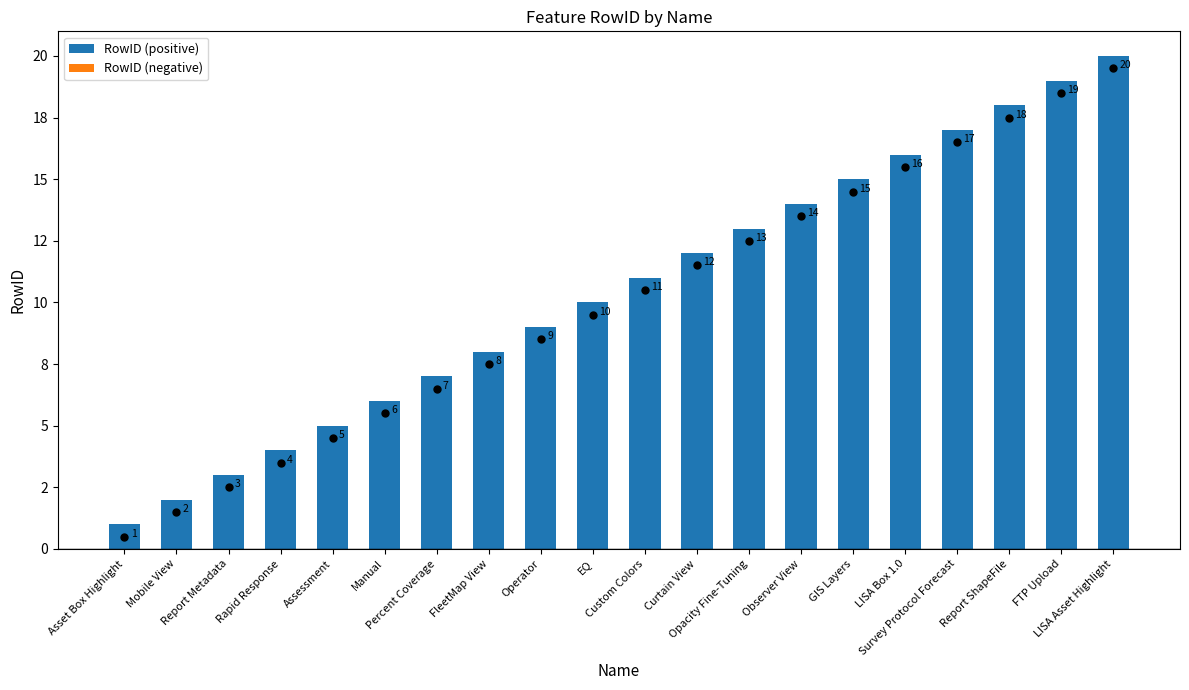

Between Manual and Rapid Response, which is larger?

Manual